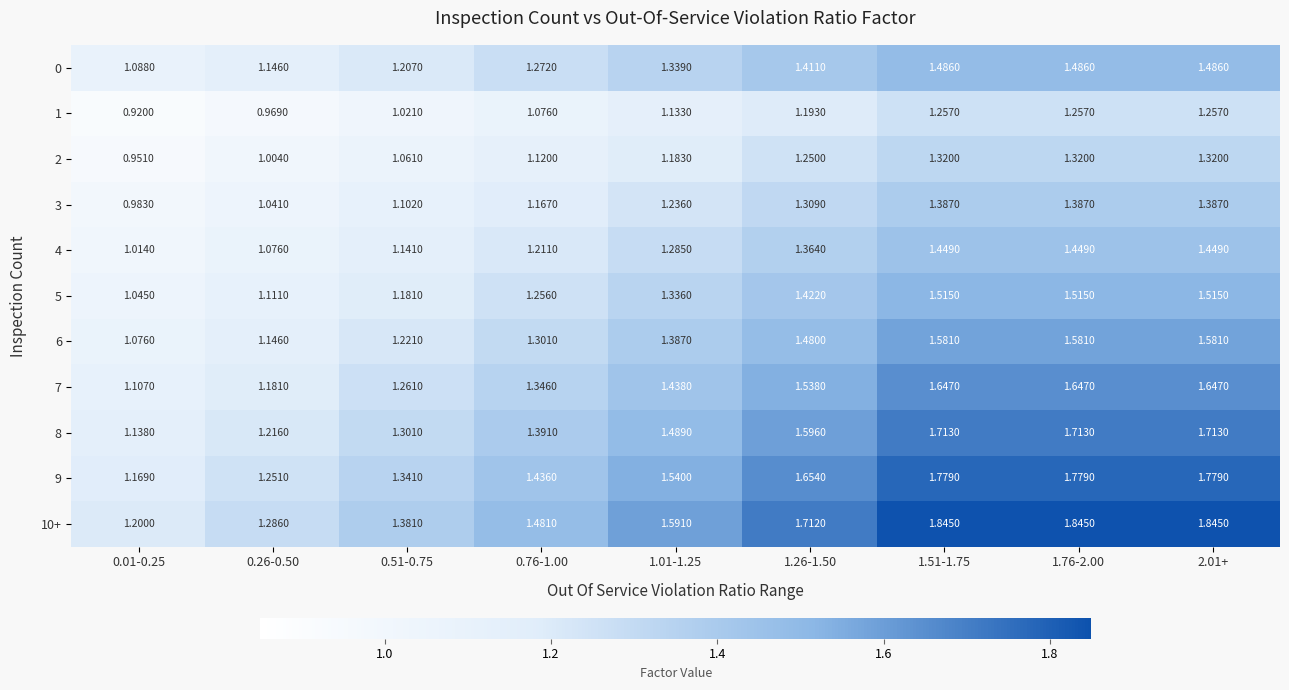

Which series changed the most between 0.26-0.50 and 1.26-1.50?

10+